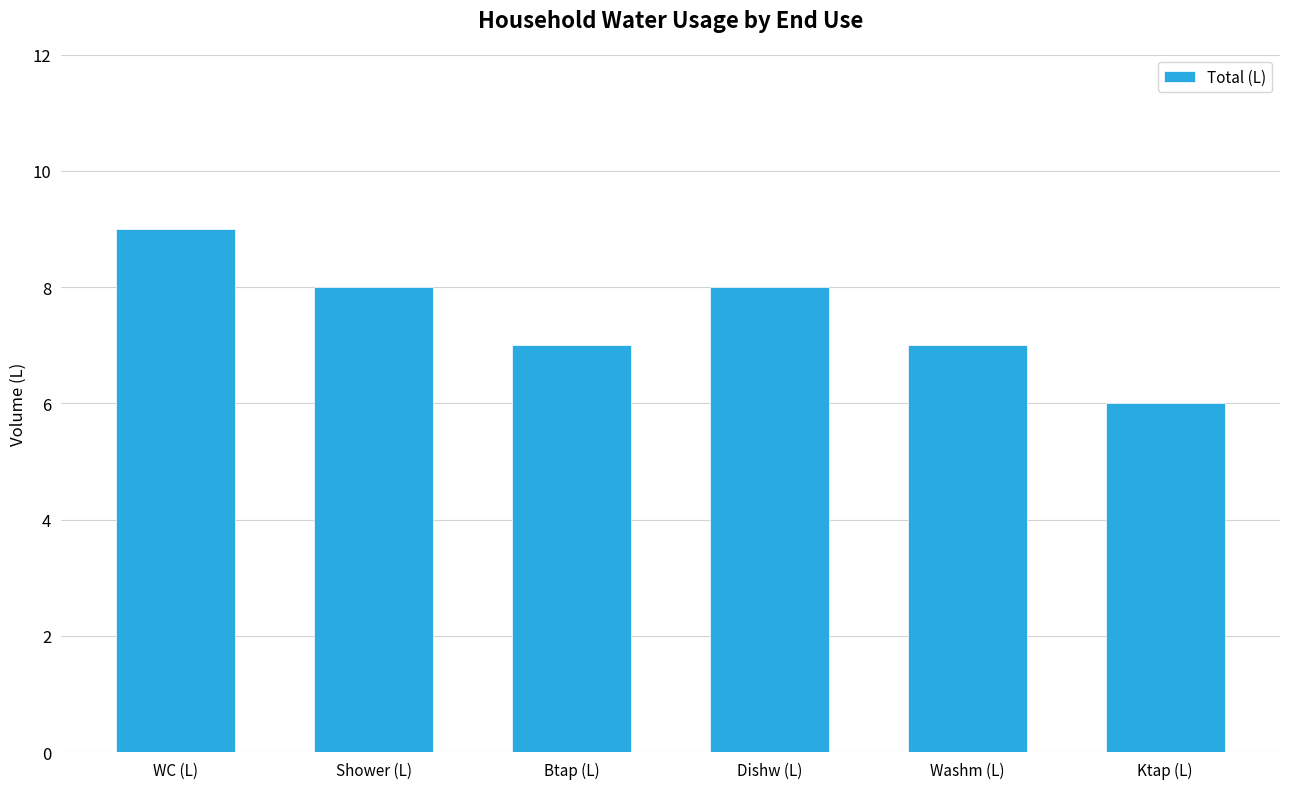

Which label corresponds to the largest value in the chart?

WC (L)